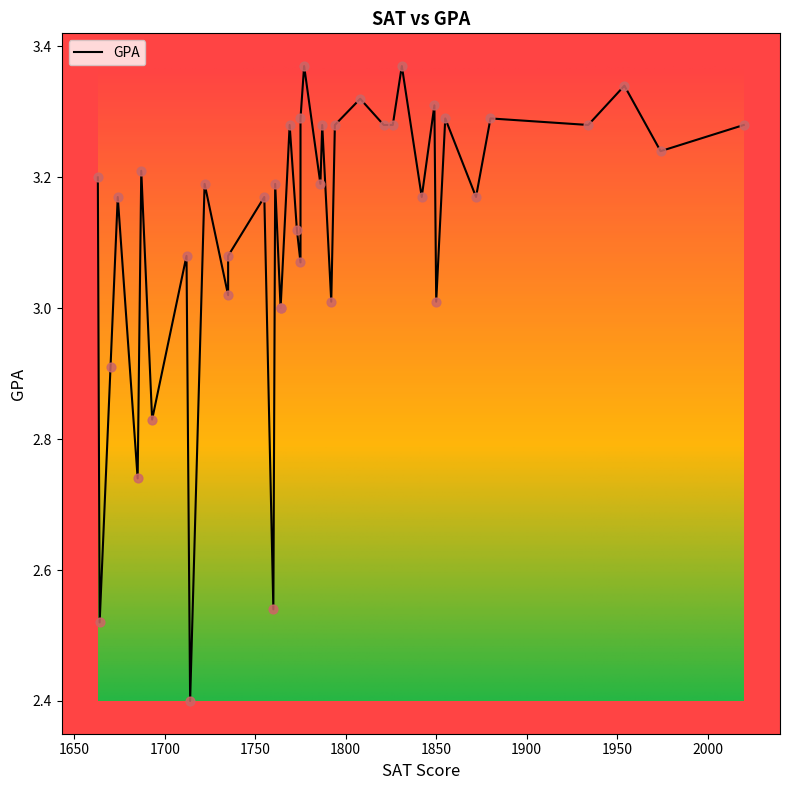

Which has a higher value, 1974 or 1693?

1974